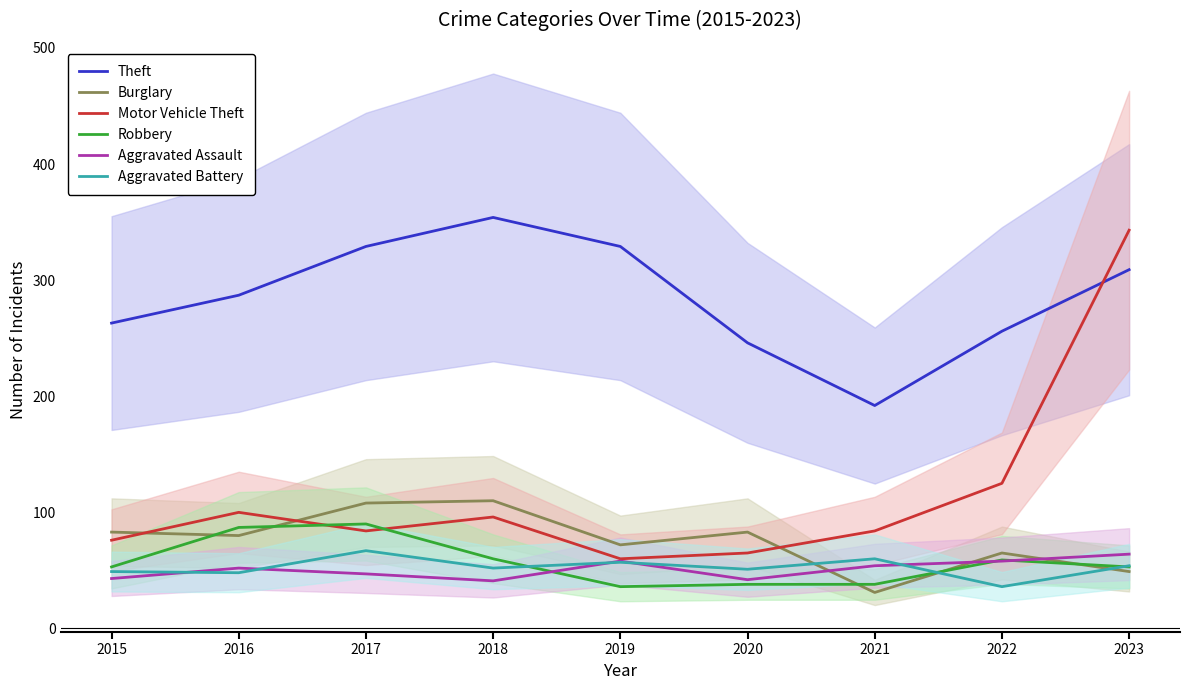

Which has a higher value, 2023 or 2019?

2019